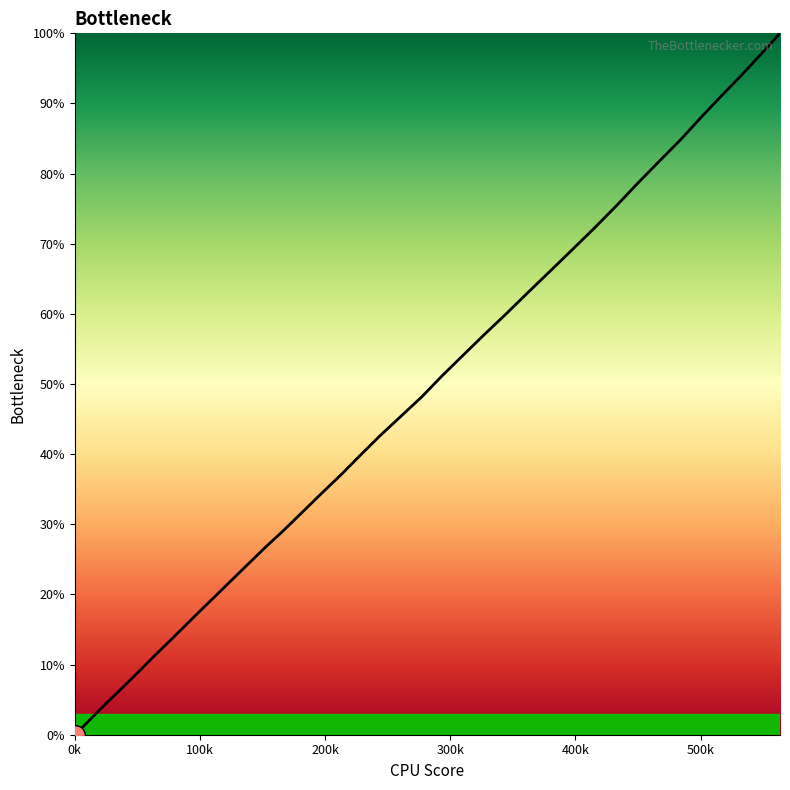

What is the greatest value displayed?

100.0